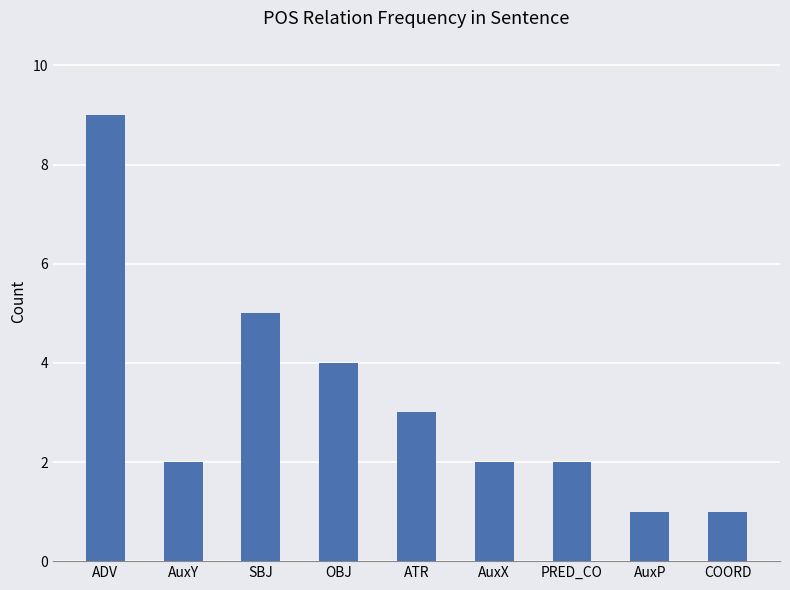

What is the value of the 1st bar from the left?

9